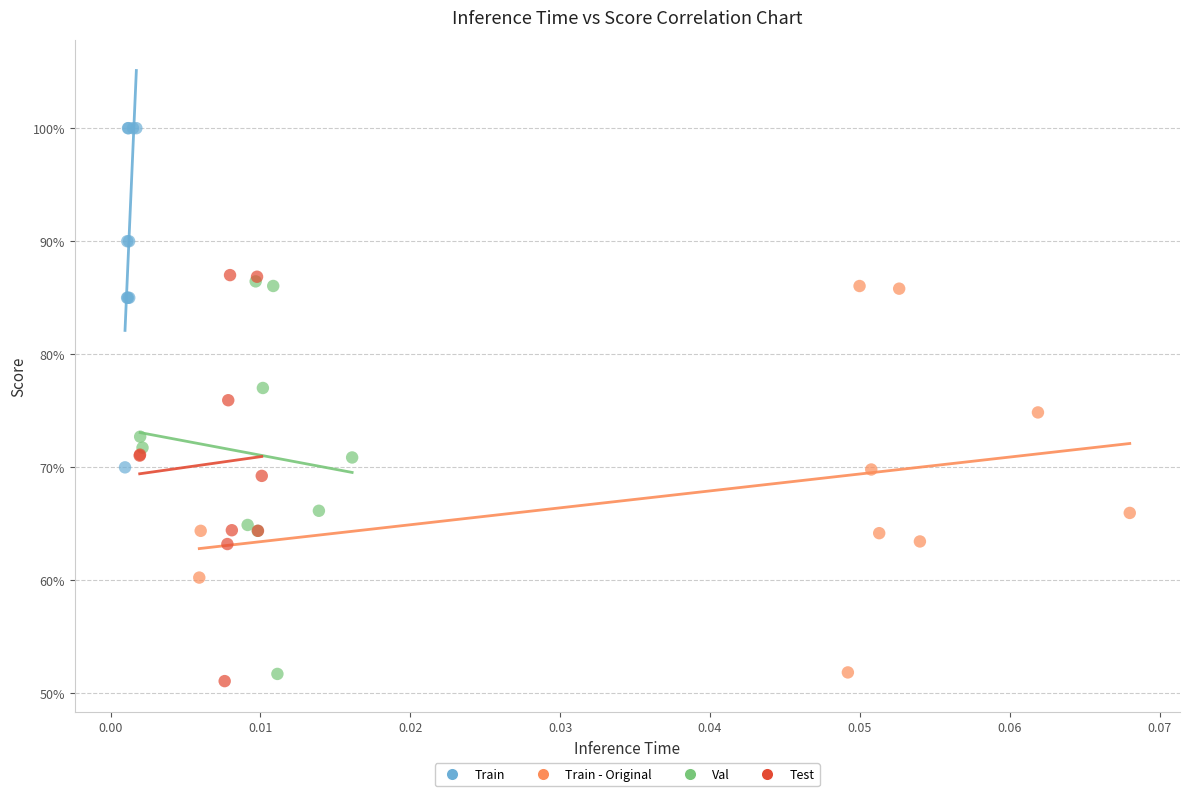

What are all the series names shown in the legend?

Train, Train - Original, Val, Test